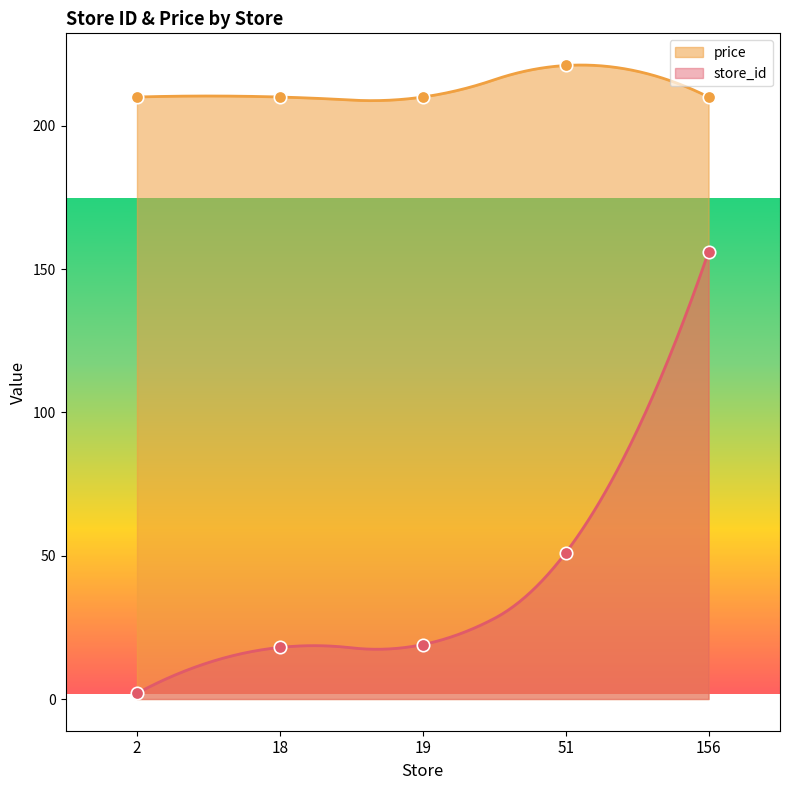

What are all the series names shown in the legend?

store_id, price